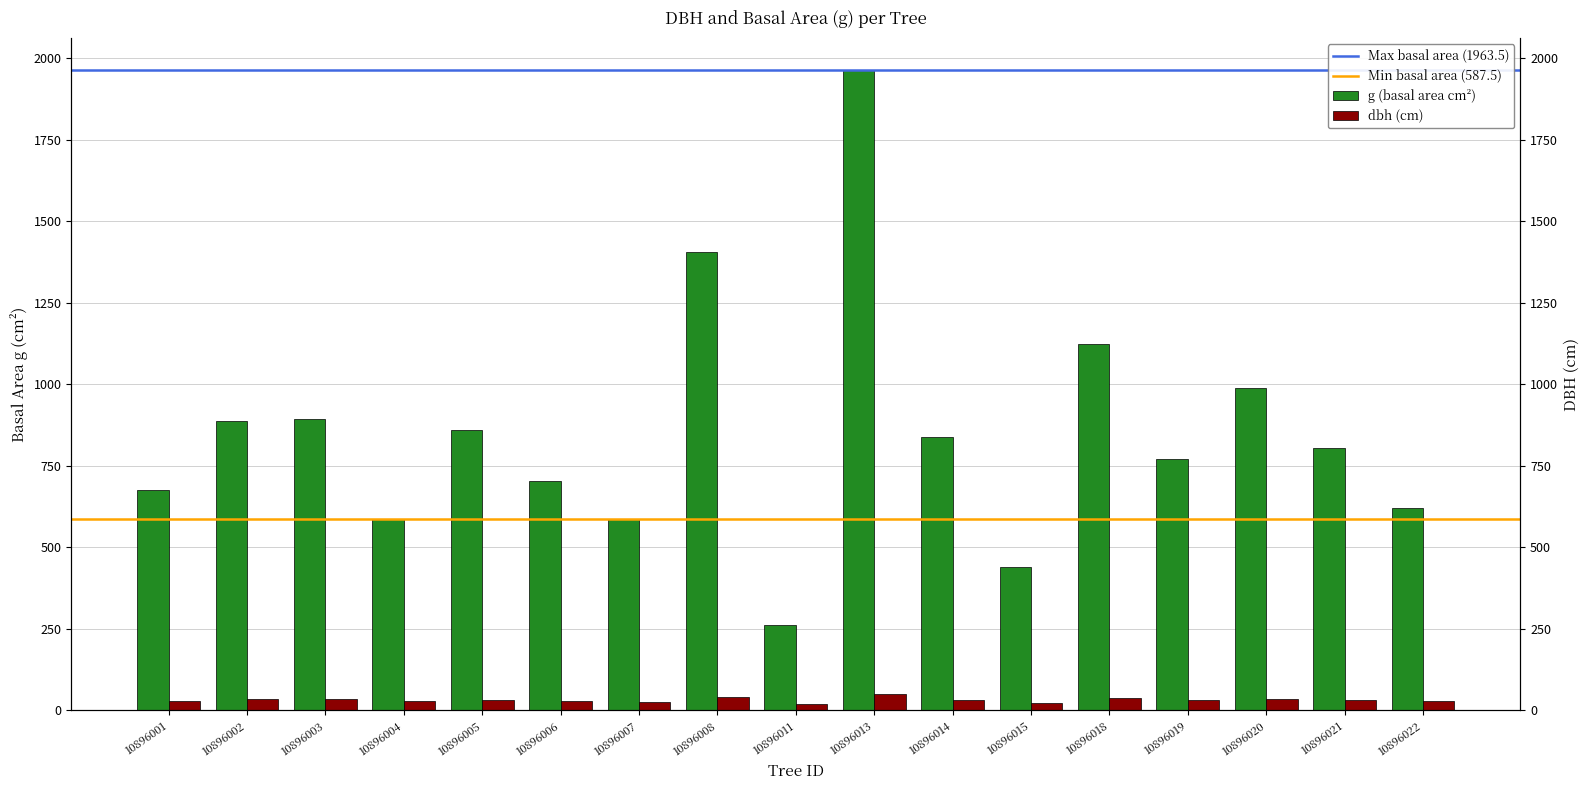

What is the average value of the dbh series?

32.1